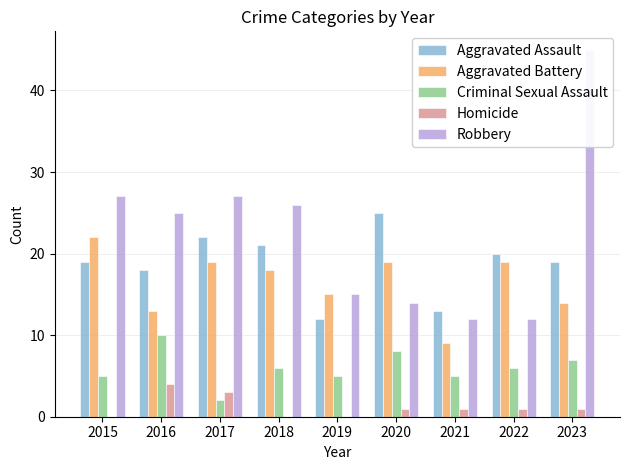

Does the chart contain stacked bars?

No